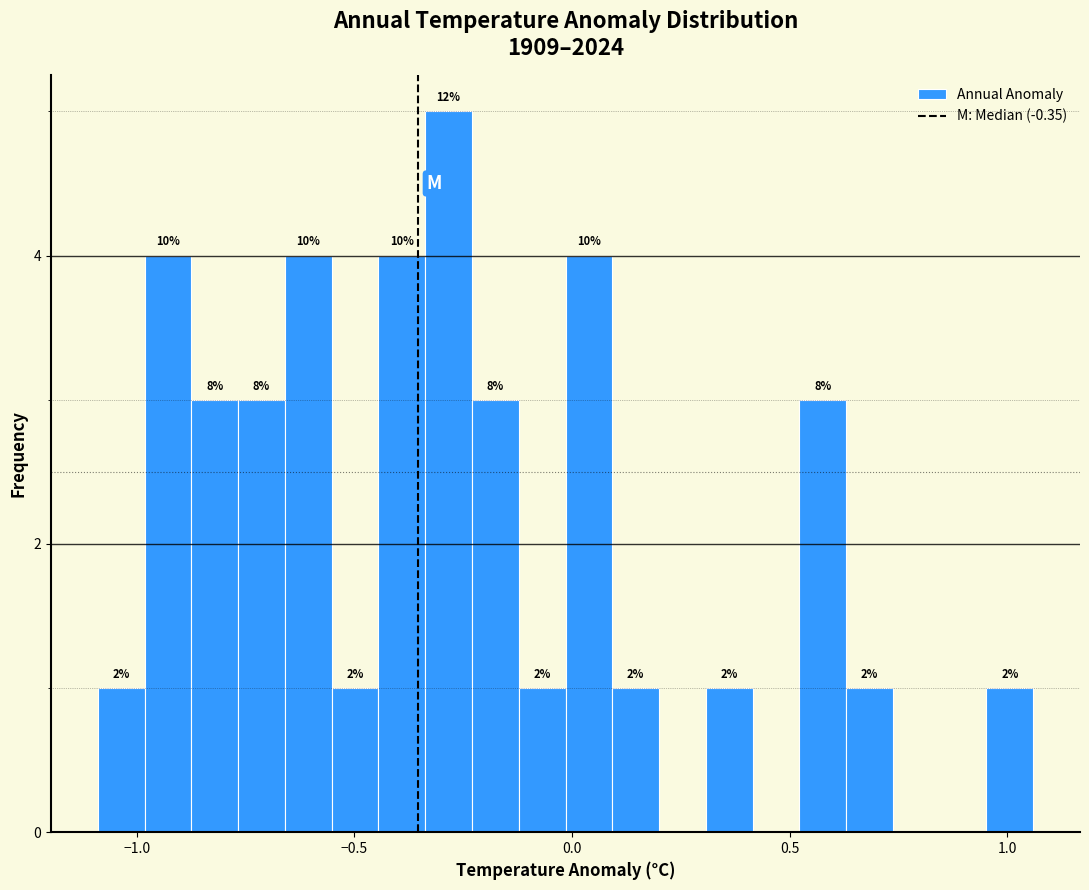

Read against the x-axis, roughly where is the centre of the tallest bar?

-0.30